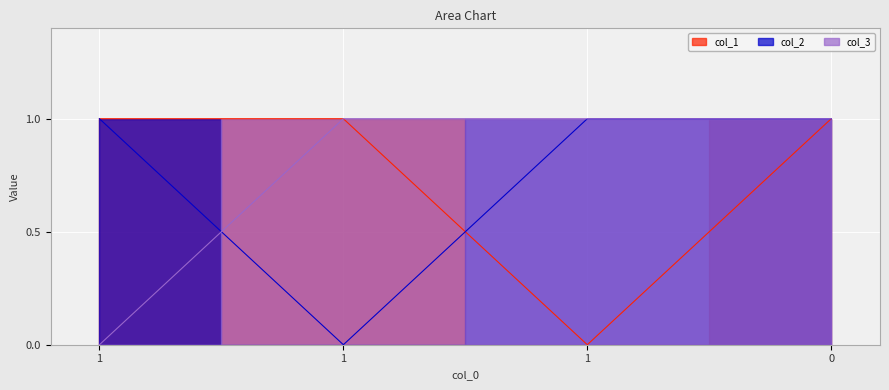

True or false: col_3 and col_1 cross at least once.

False